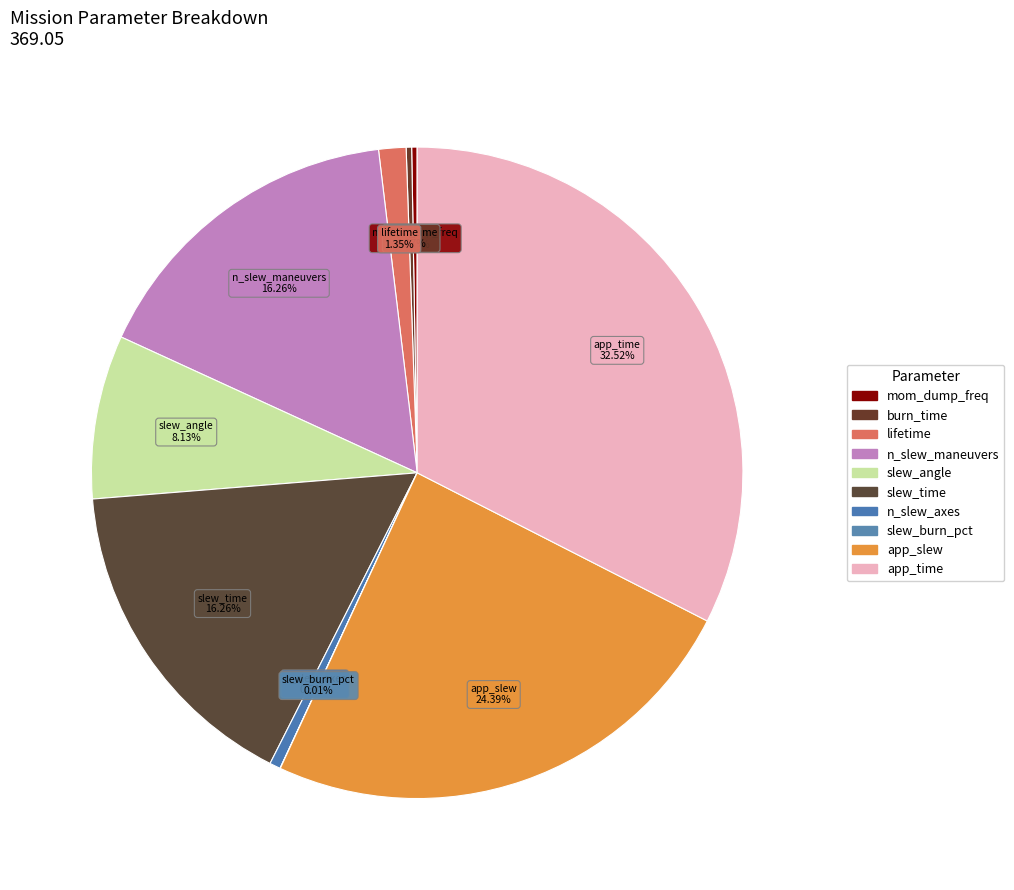

To the nearest percent, what portion does app_slew represent?

24%